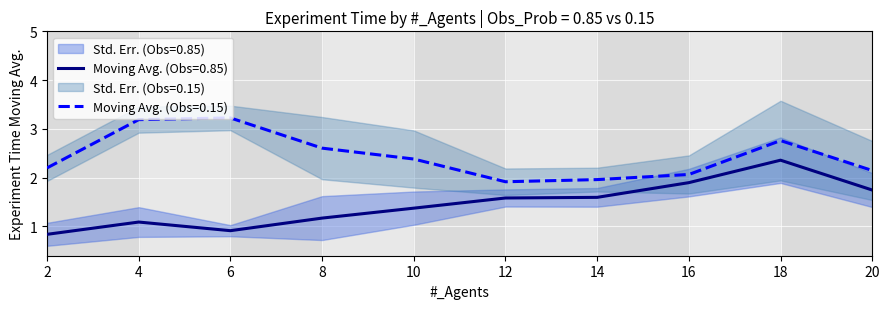

Which series has the largest total across all categories?

Experiment_Time_015